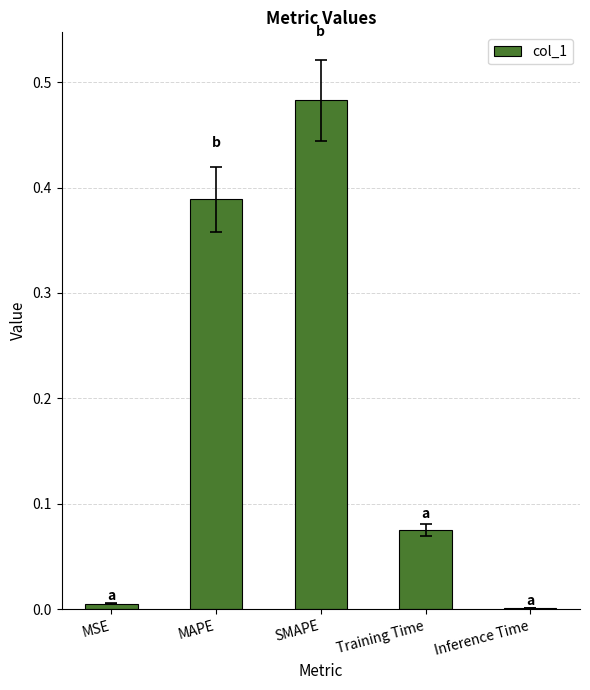

Between Training Time and MSE, which is larger?

Training Time